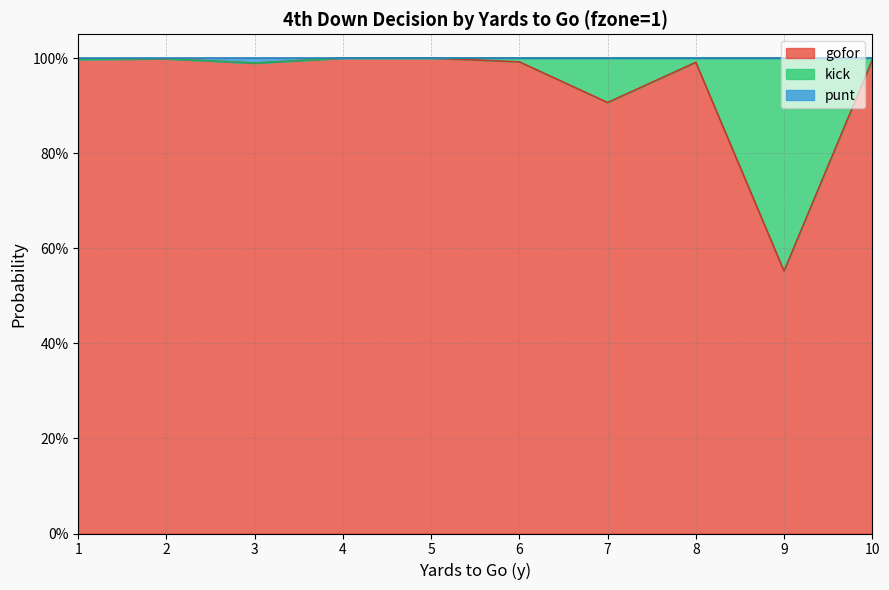

Does the chart display data point markers on the line(s)?

No